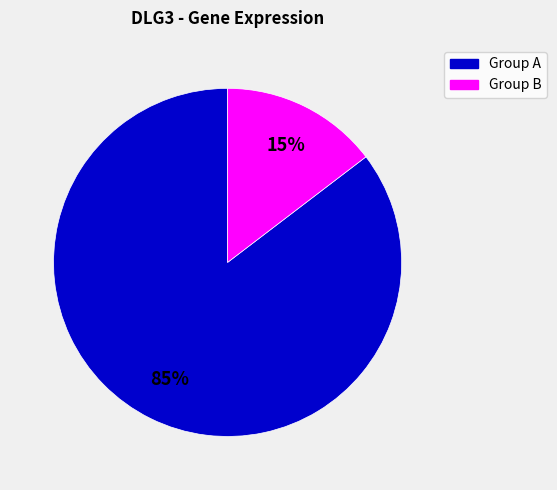

Is there any slice that represents more than half of the pie?

Yes